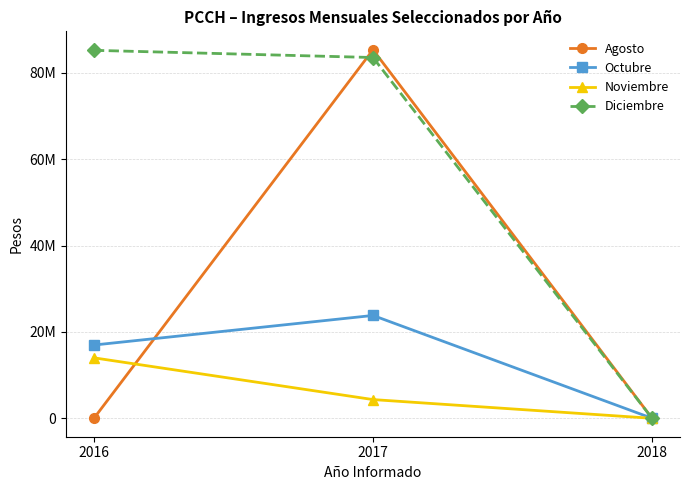

Which series has the widest spread of values?

Agosto